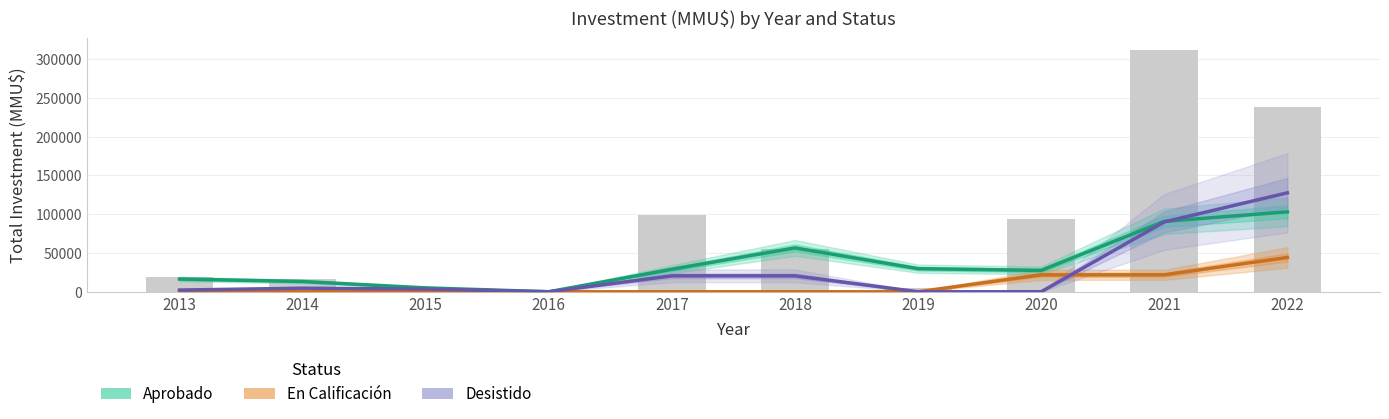

Rank the categories by Desistido value from highest to lowest.

2022, 2021, 2017, 2018, 2014, 2015, 2013, 2016, 2019, 2020